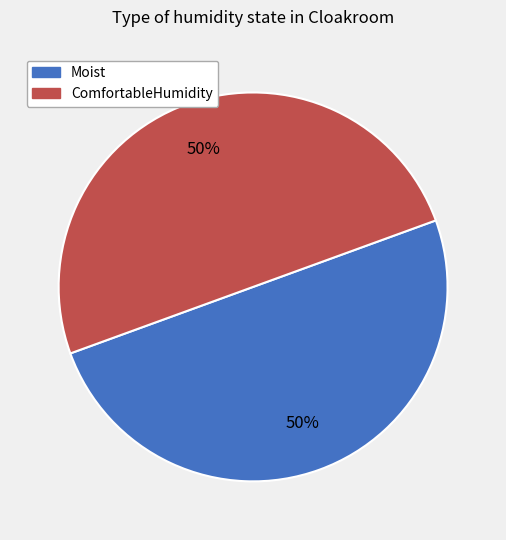

To the nearest percent, what is the average slice percentage?

50%